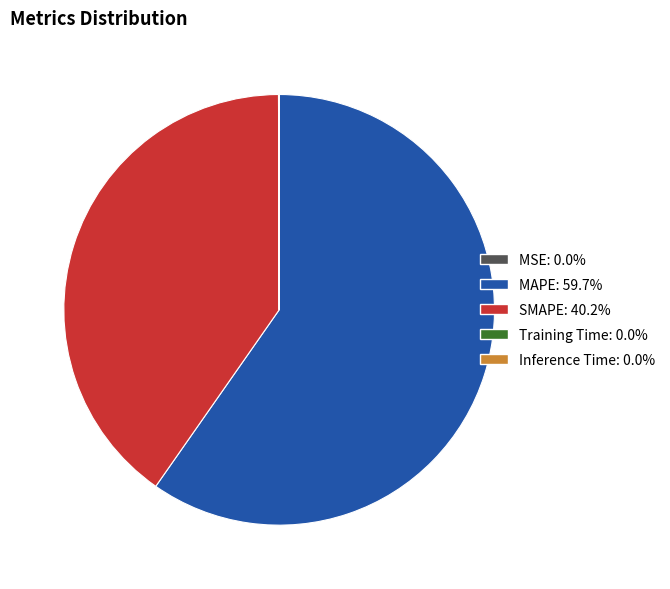

Between SMAPE and MAPE, which is larger?

MAPE